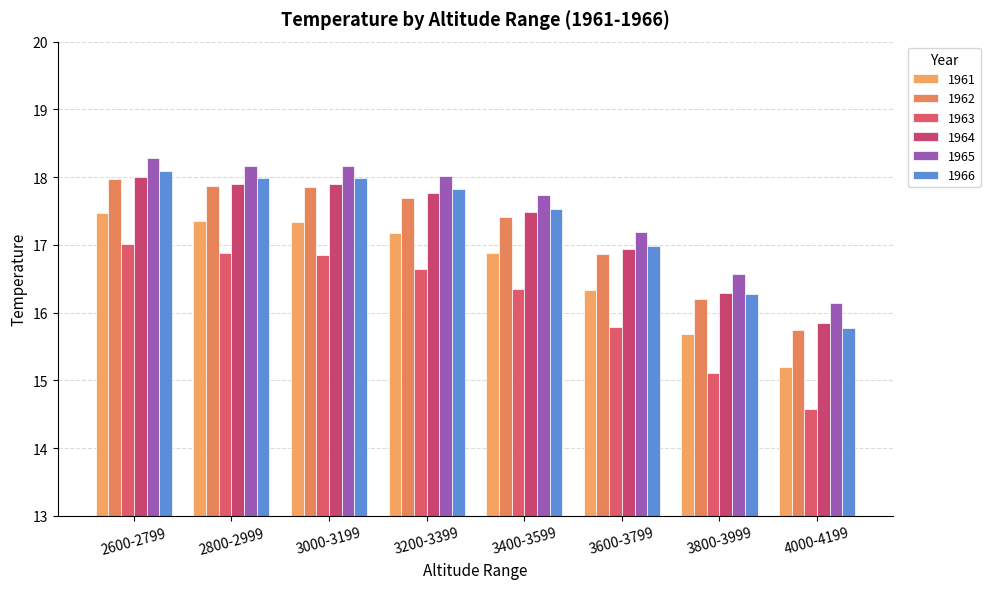

Between 3400-3599 and 4000-4199, which series saw the biggest shift?

1963